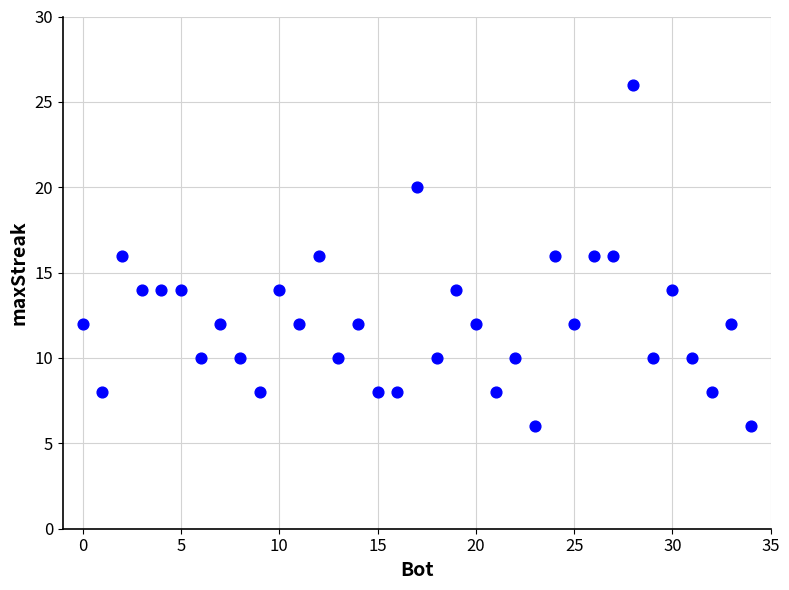

What is the range of X values (max minus min)?

34